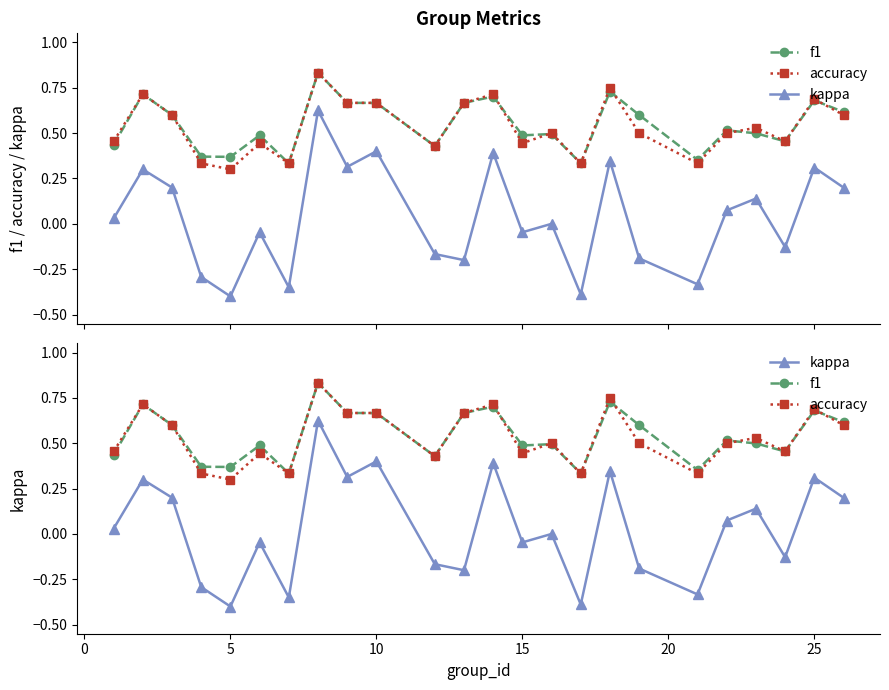

In f1, how many points are higher than both neighbors (excluding endpoints)?

8